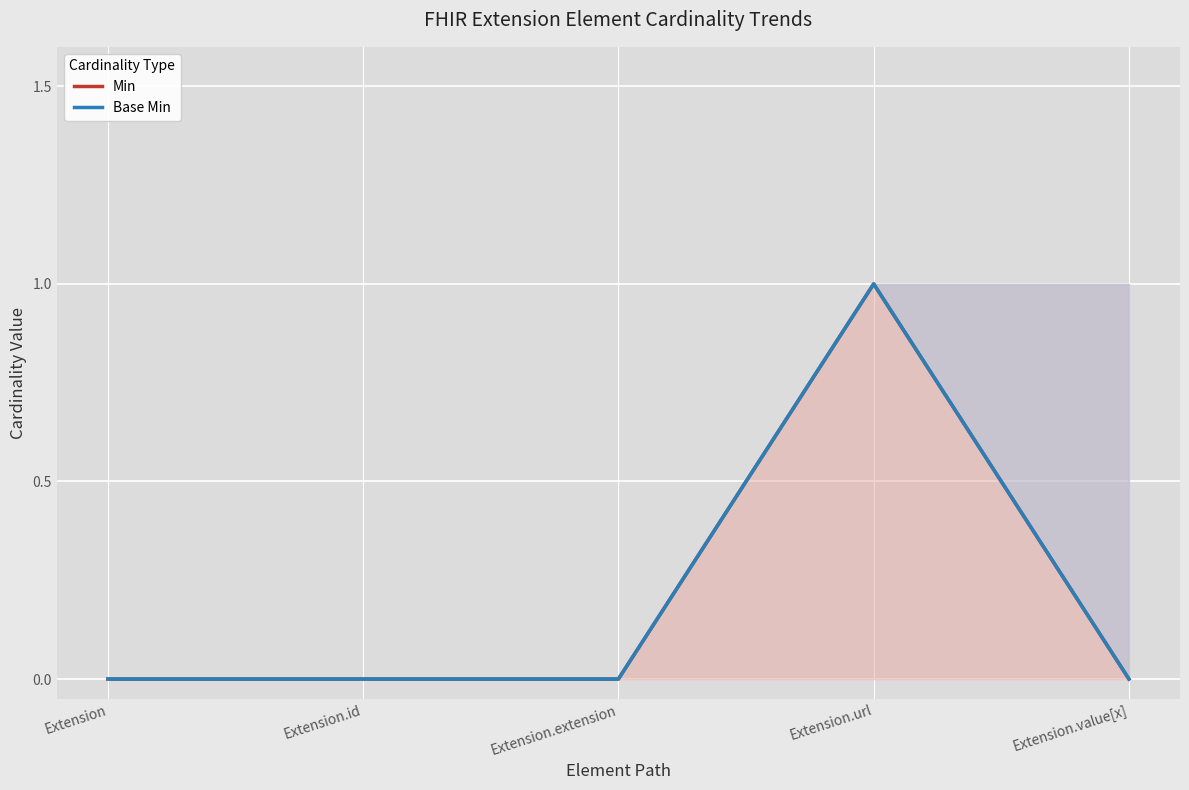

True or false: Min and Base Min cross at least once.

False